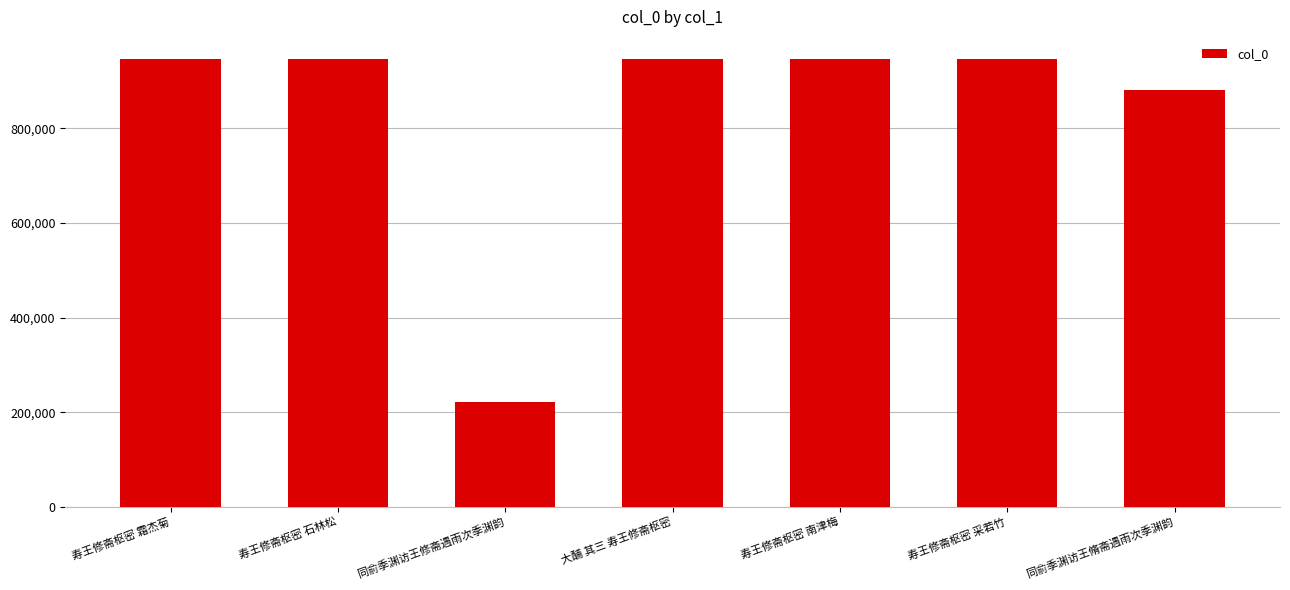

What is the smallest value displayed?

221313